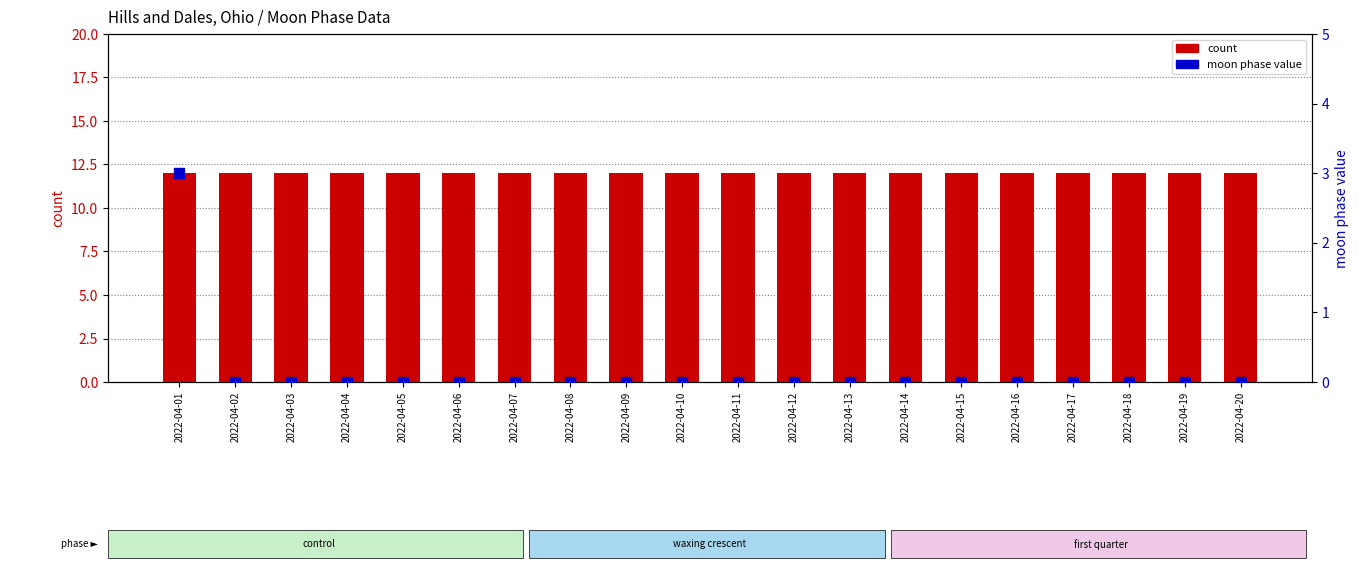

Which series has the largest Y range (max minus min)?

moon phase value